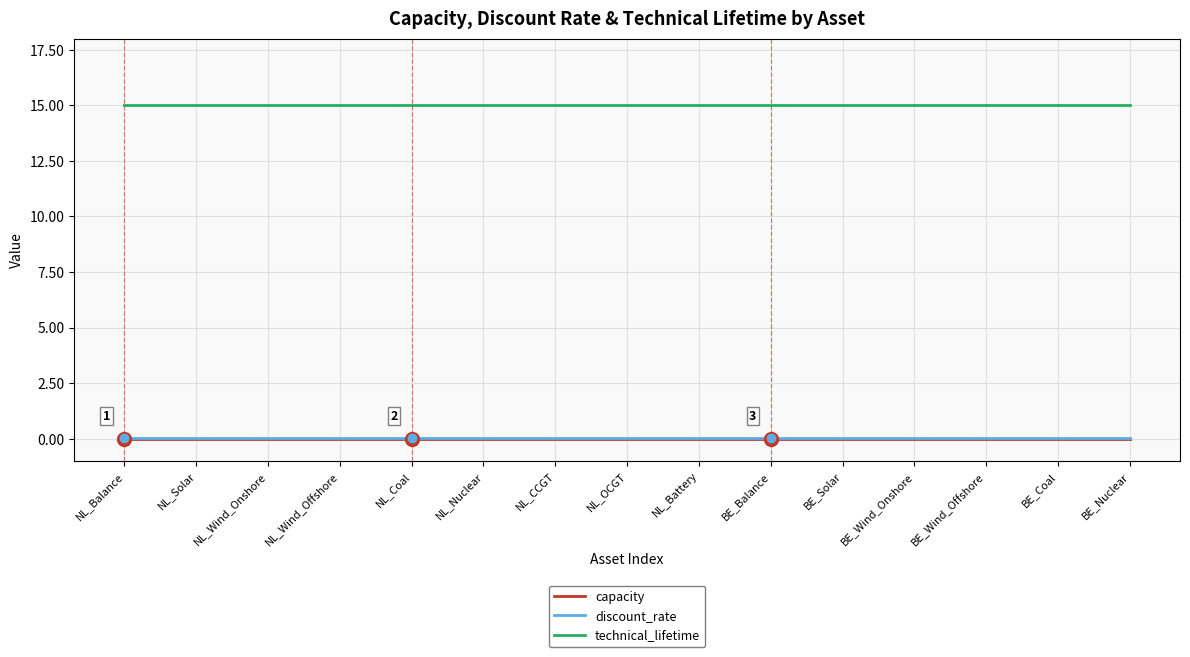

True or false: discount_rate has a value of 0.1 at NL_CCGT.

True